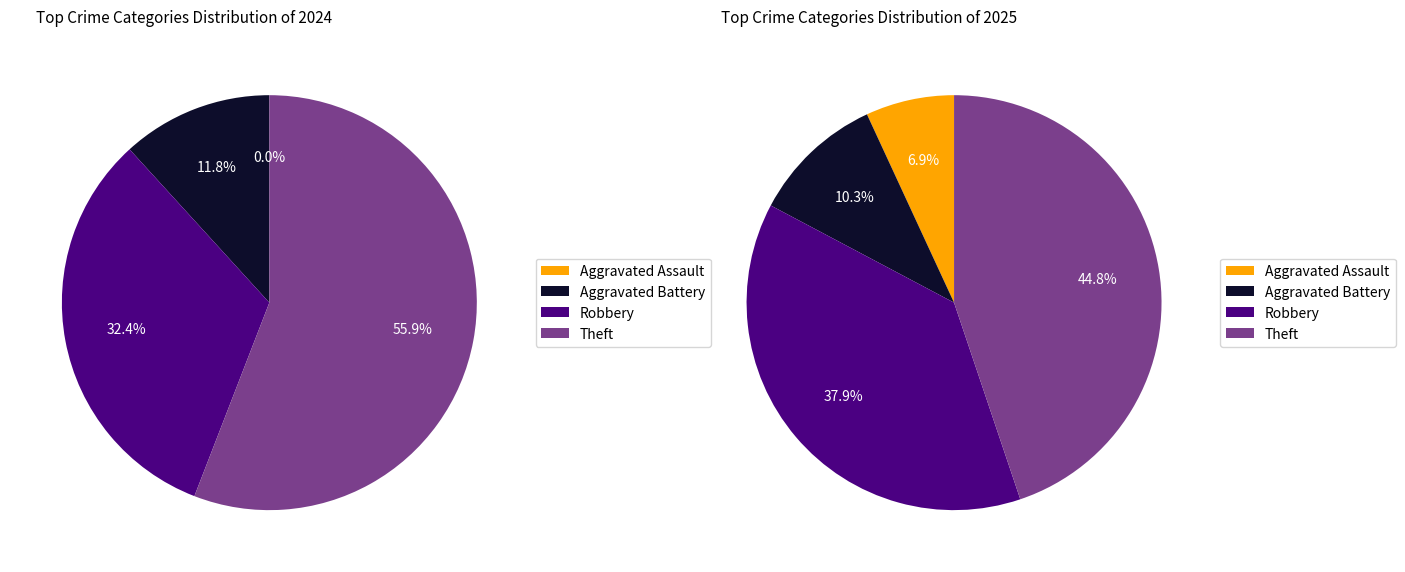

Is the sum of values_2025 and 3 greater than half?

Yes